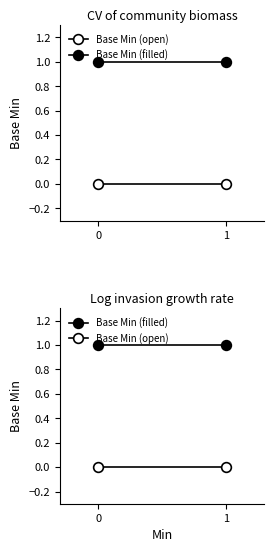

Reading left to right, transcribe all the data shown in this chart.

Base Min (open): 0=0	1=0
Base Min (filled): 0=1	1=1